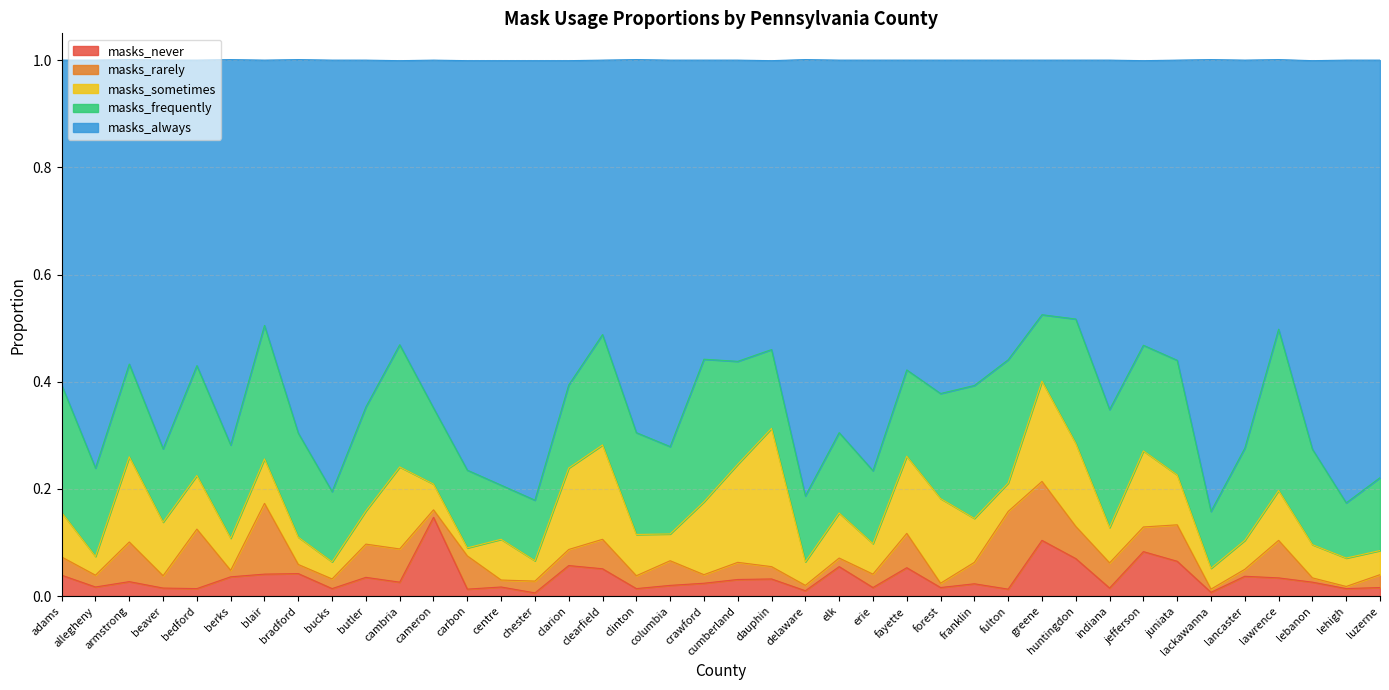

Reading left to right, extract all data points from this chart.

masks_never: adams=0.0	allegheny=0.0	armstrong=0.0	beaver=0.0	bedford=0.0	berks=0.0	blair=0.0	bradford=0.0	bucks=0.0	butler=0.0	cambria=0.0	cameron=0.1	carbon=0.0	centre=0.0	chester=0.0	clarion=0.1	clearfield=0.1	clinton=0.0	columbia=0.0	crawford=0.0	cumberland=0.0	dauphin=0.0	delaware=0.0	elk=0.1	erie=0.0	fayette=0.1	forest=0.0	franklin=0.0	fulton=0.0	greene=0.1	huntingdon=0.1	indiana=0.0	jefferson=0.1	juniata=0.1	lackawanna=0.0	lancaster=0.0	lawrence=0.0	lebanon=0.0	lehigh=0.0	luzerne=0.0
masks_rarely: adams=0.0	allegheny=0.0	armstrong=0.1	beaver=0.0	bedford=0.1	berks=0.0	blair=0.1	bradford=0.0	bucks=0.0	butler=0.1	cambria=0.1	cameron=0.0	carbon=0.1	centre=0.0	chester=0.0	clarion=0.0	clearfield=0.1	clinton=0.0	columbia=0.0	crawford=0.0	cumberland=0.0	dauphin=0.0	delaware=0.0	elk=0.0	erie=0.0	fayette=0.1	forest=0.0	franklin=0.0	fulton=0.1	greene=0.1	huntingdon=0.1	indiana=0.0	jefferson=0.0	juniata=0.1	lackawanna=0.0	lancaster=0.0	lawrence=0.1	lebanon=0.0	lehigh=0.0	luzerne=0.0
masks_sometimes: adams=0.1	allegheny=0.0	armstrong=0.2	beaver=0.1	bedford=0.1	berks=0.1	blair=0.1	bradford=0.1	bucks=0.0	butler=0.1	cambria=0.2	cameron=0.0	carbon=0.0	centre=0.1	chester=0.0	clarion=0.2	clearfield=0.2	clinton=0.1	columbia=0.1	crawford=0.1	cumberland=0.2	dauphin=0.3	delaware=0.0	elk=0.1	erie=0.1	fayette=0.1	forest=0.2	franklin=0.1	fulton=0.1	greene=0.2	huntingdon=0.2	indiana=0.1	jefferson=0.1	juniata=0.1	lackawanna=0.0	lancaster=0.1	lawrence=0.1	lebanon=0.1	lehigh=0.1	luzerne=0.0
masks_frequently: adams=0.2	allegheny=0.2	armstrong=0.2	beaver=0.1	bedford=0.2	berks=0.2	blair=0.2	bradford=0.2	bucks=0.1	butler=0.2	cambria=0.2	cameron=0.1	carbon=0.1	centre=0.1	chester=0.1	clarion=0.2	clearfield=0.2	clinton=0.2	columbia=0.2	crawford=0.3	cumberland=0.2	dauphin=0.1	delaware=0.1	elk=0.1	erie=0.1	fayette=0.2	forest=0.2	franklin=0.2	fulton=0.2	greene=0.1	huntingdon=0.2	indiana=0.2	jefferson=0.2	juniata=0.2	lackawanna=0.1	lancaster=0.2	lawrence=0.3	lebanon=0.2	lehigh=0.1	luzerne=0.1
masks_always: adams=0.6	allegheny=0.8	armstrong=0.6	beaver=0.7	bedford=0.6	berks=0.7	blair=0.5	bradford=0.7	bucks=0.8	butler=0.6	cambria=0.5	cameron=0.6	carbon=0.8	centre=0.8	chester=0.8	clarion=0.6	clearfield=0.5	clinton=0.7	columbia=0.7	crawford=0.6	cumberland=0.6	dauphin=0.5	delaware=0.8	elk=0.7	erie=0.8	fayette=0.6	forest=0.6	franklin=0.6	fulton=0.6	greene=0.5	huntingdon=0.5	indiana=0.7	jefferson=0.5	juniata=0.6	lackawanna=0.8	lancaster=0.7	lawrence=0.5	lebanon=0.7	lehigh=0.8	luzerne=0.8